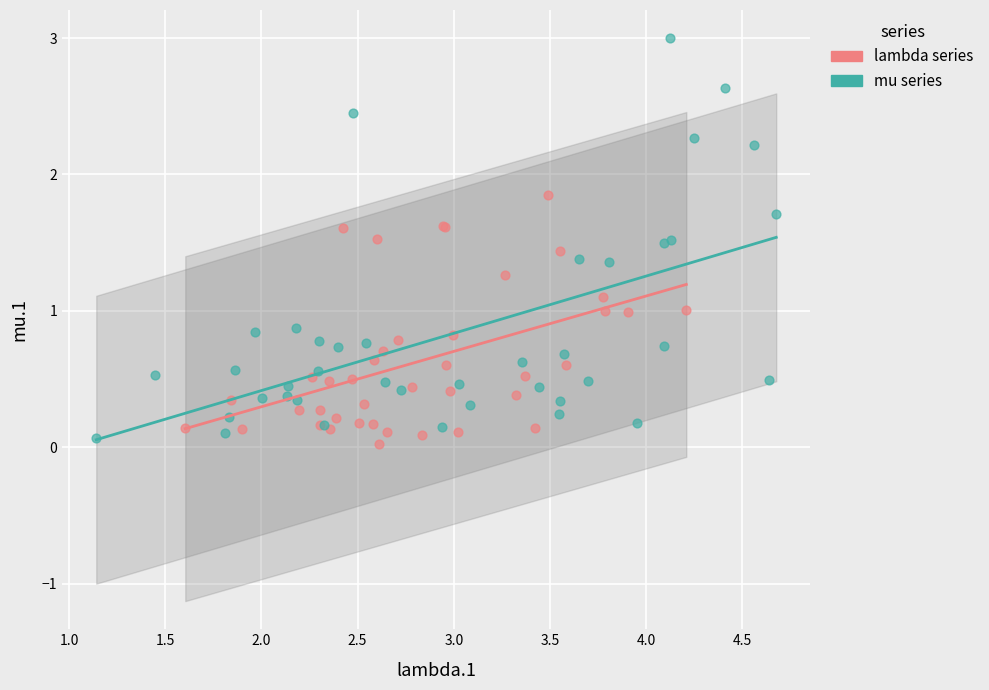

Which series has the largest Y range (max minus min)?

mu series